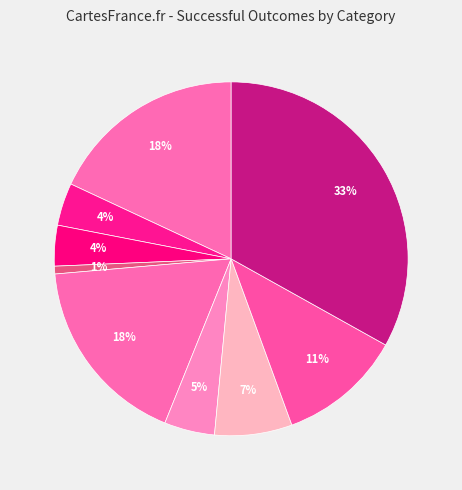

Count the number of slices in the pie.

9